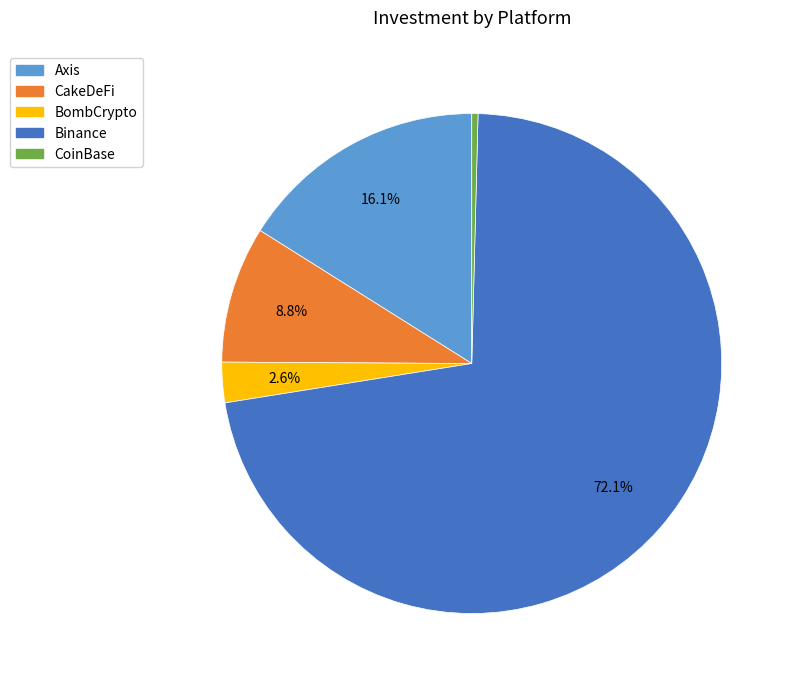

Does any single category account for the majority?

Yes